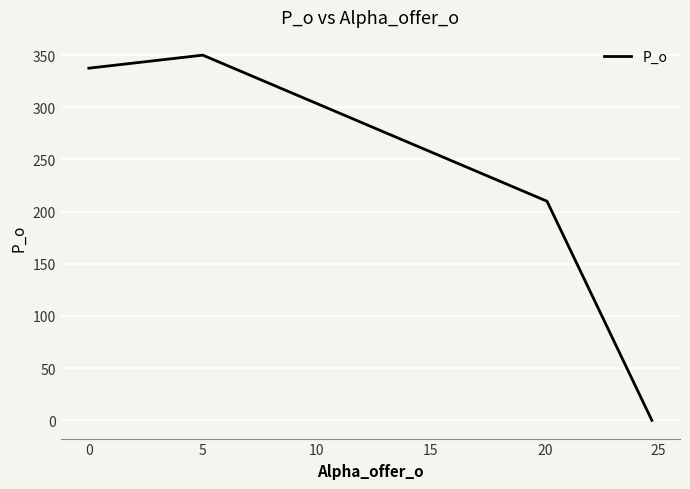

True or false: there are more than 0 points higher than both neighbors.

True